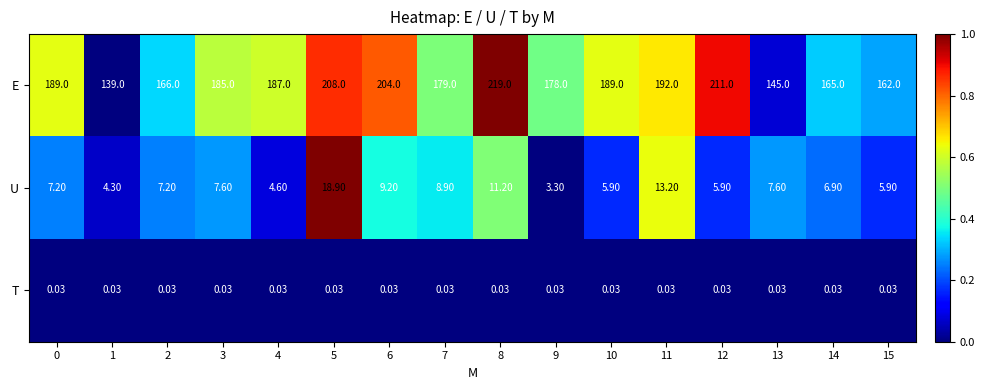

At which category is the sum across all series the highest?

8